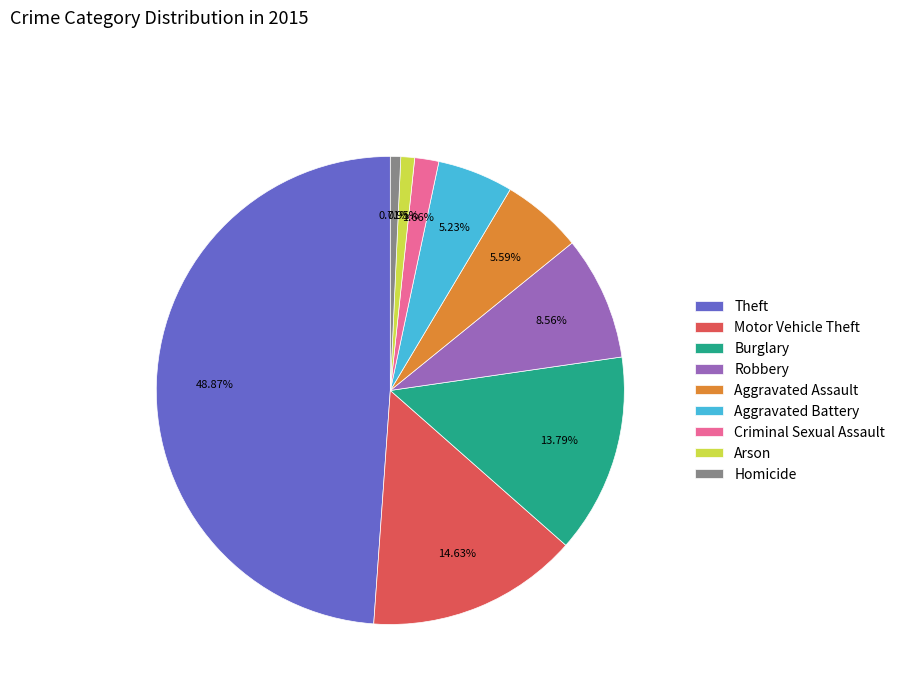

Between Burglary and Robbery, which is larger?

Burglary